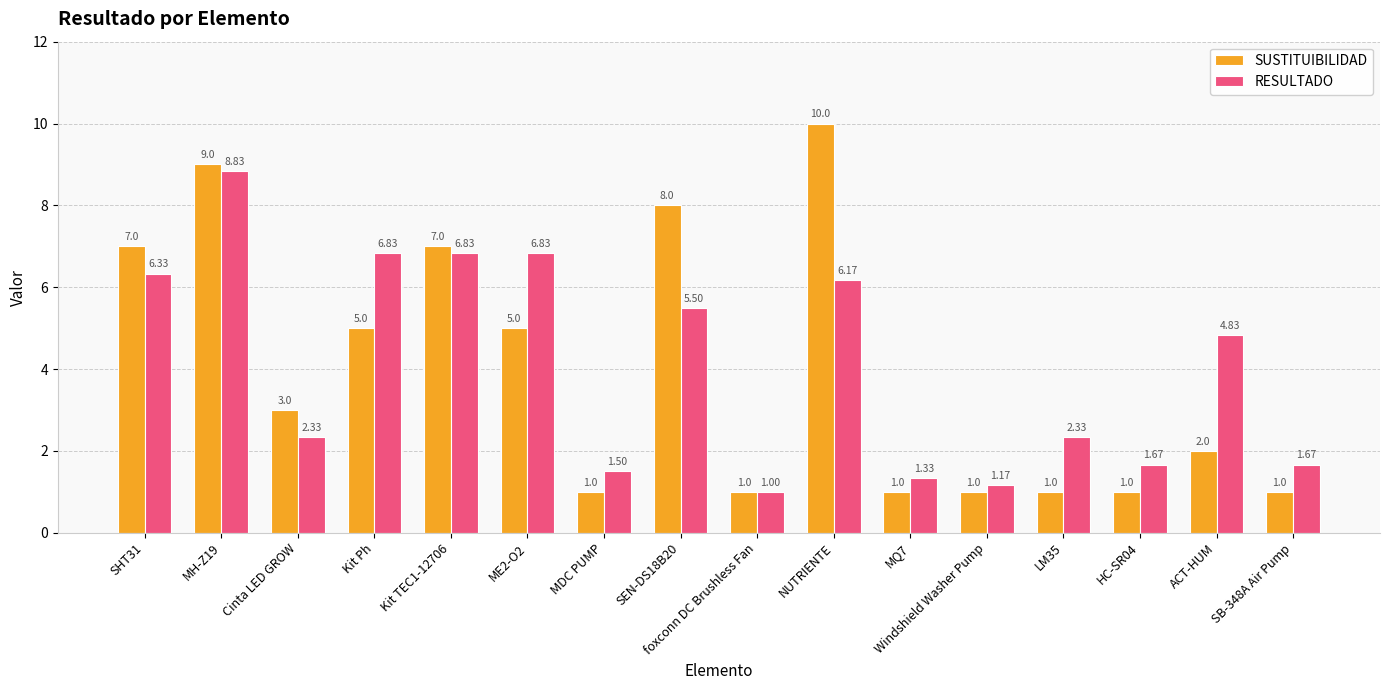

What is the spread (max minus min) of values at SEN-DS18B20?

2.5